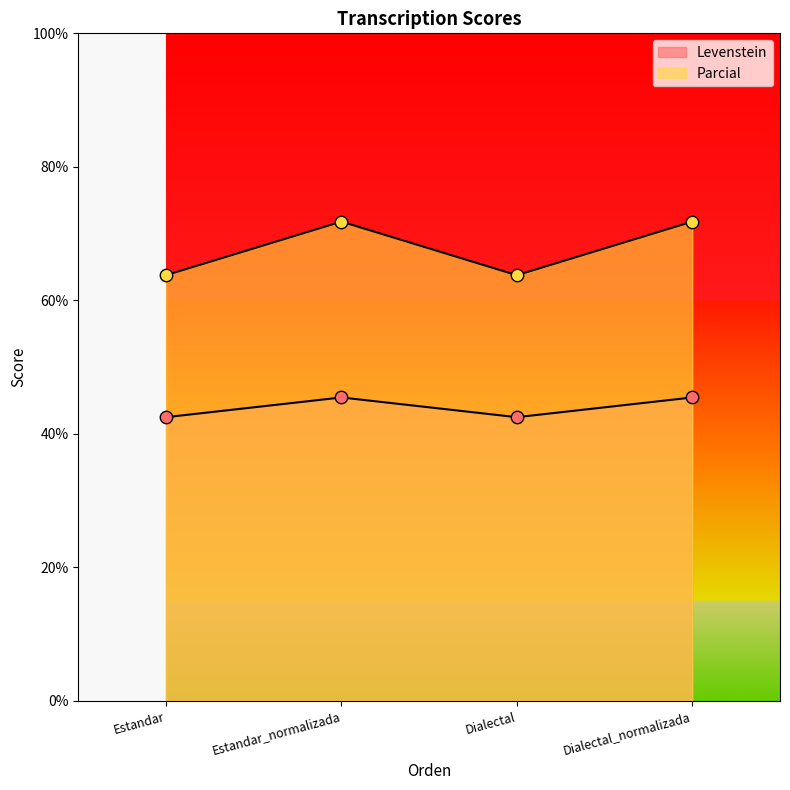

Which series reaches the maximum Y coordinate?

Parcial